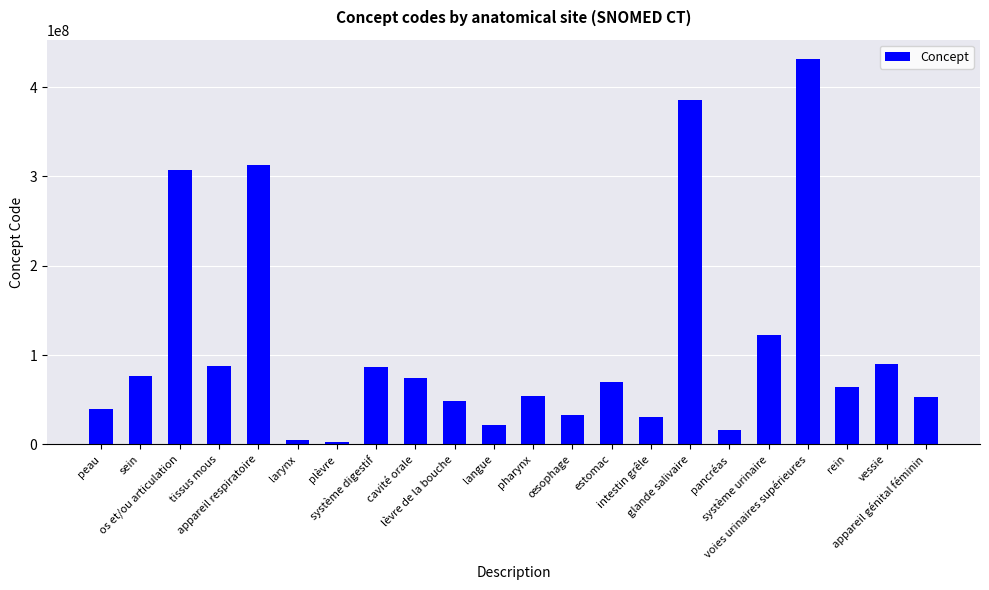

What is the greatest value displayed?

431491007